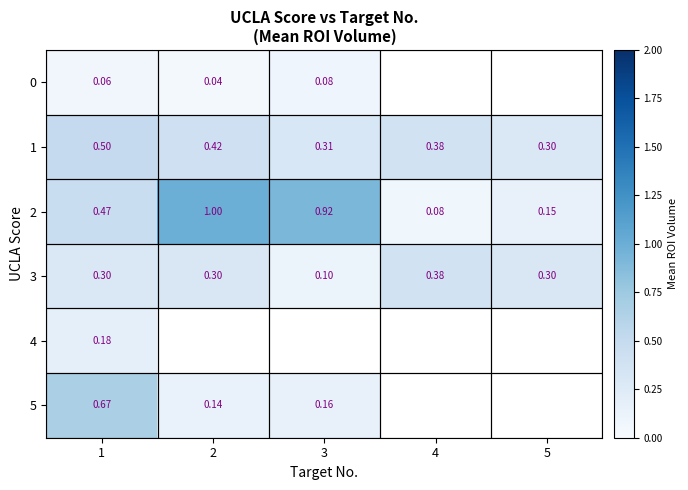

At which category does the chart reach its minimum across all series?

2